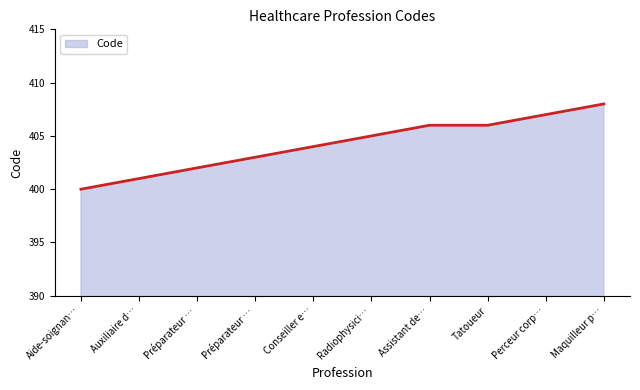

How many lines are shown in the chart?

1